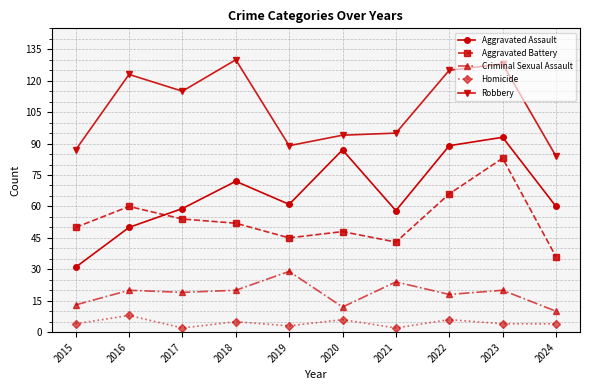

What is the total value across all series at 2017?

249